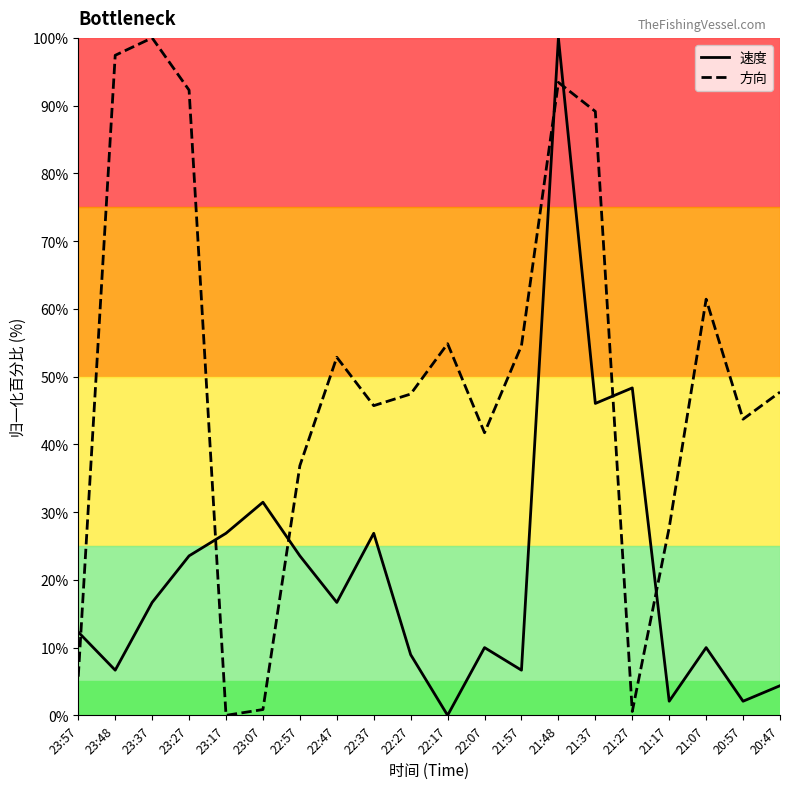

How many intersections are there between 方向 and 速度?

7